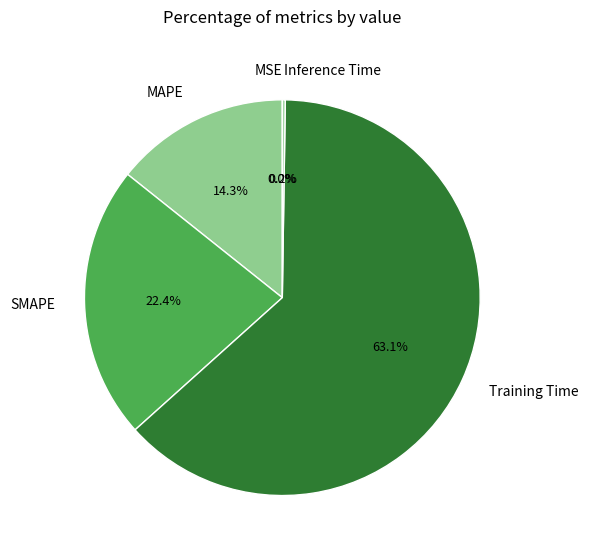

Which category has the biggest portion of the pie?

Training Time